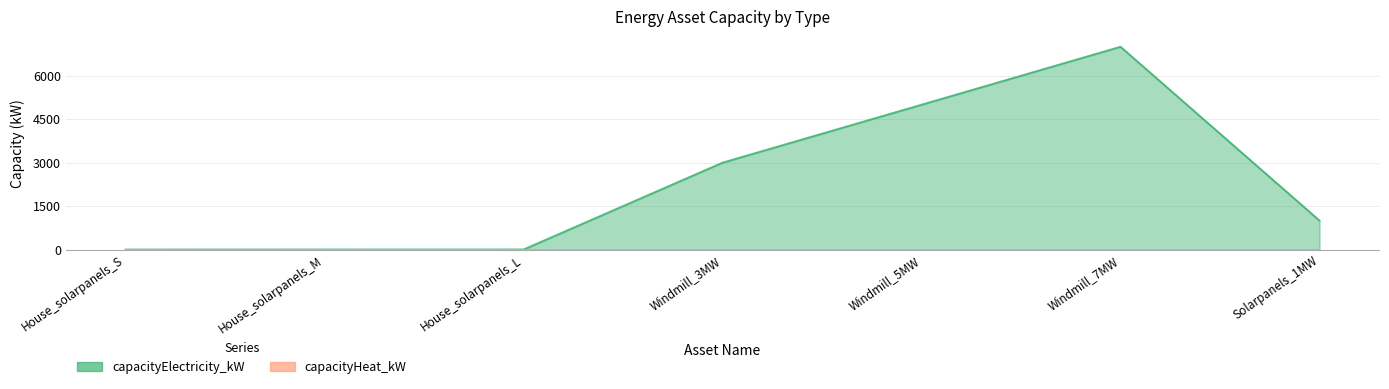

True or false: the data has more than 0 interior local peaks.

True